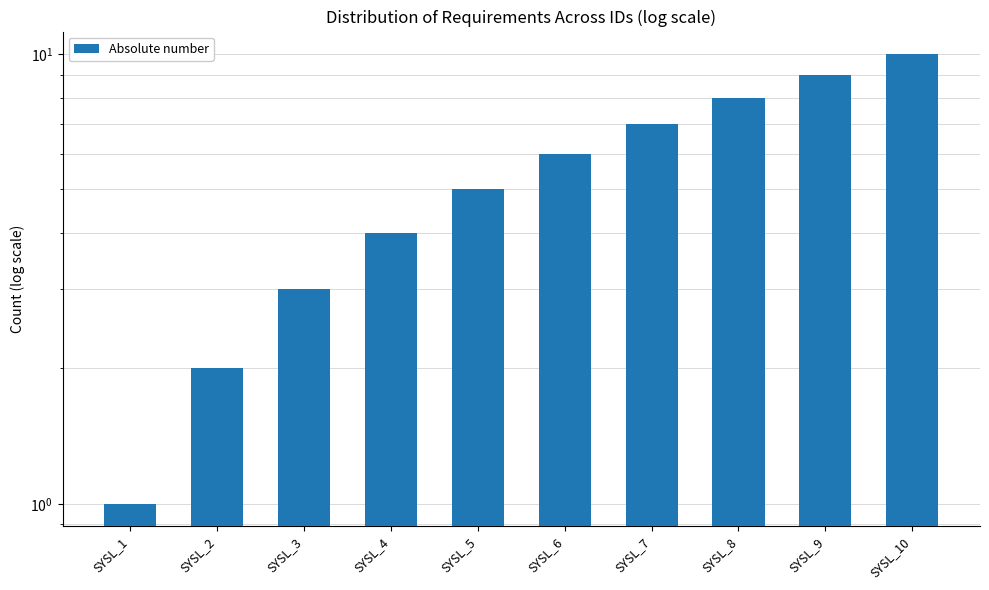

The chart shows a value of 4 at SYSL_9. True or false?

False